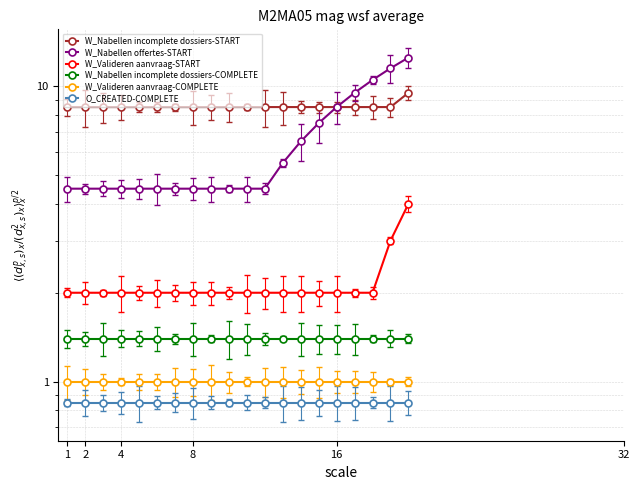

What is the difference between the maximum and minimum values in the W_Nabellen offertes-START series?

8.0